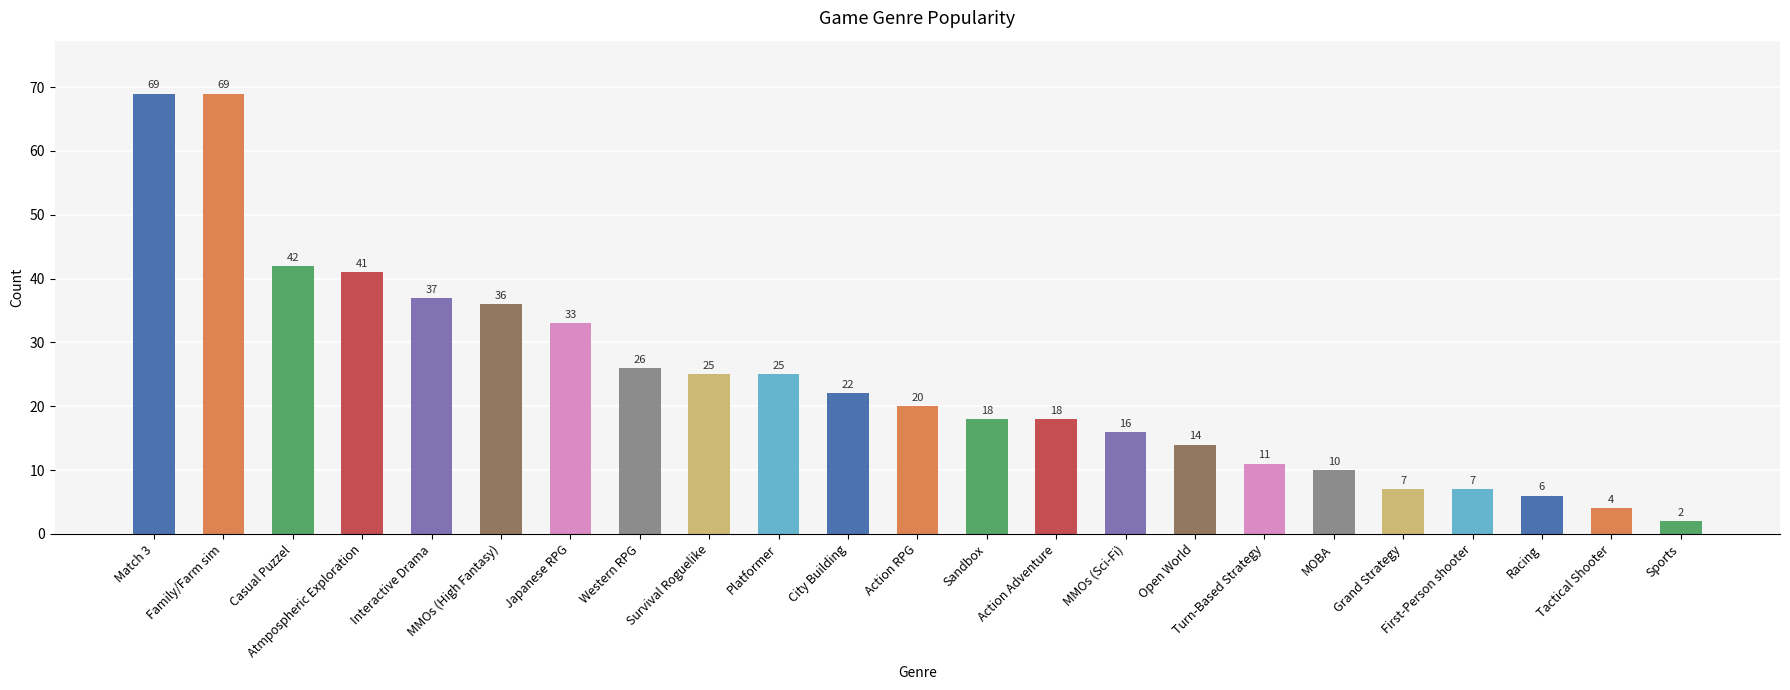

Where does the data first go above 20?

Match 3